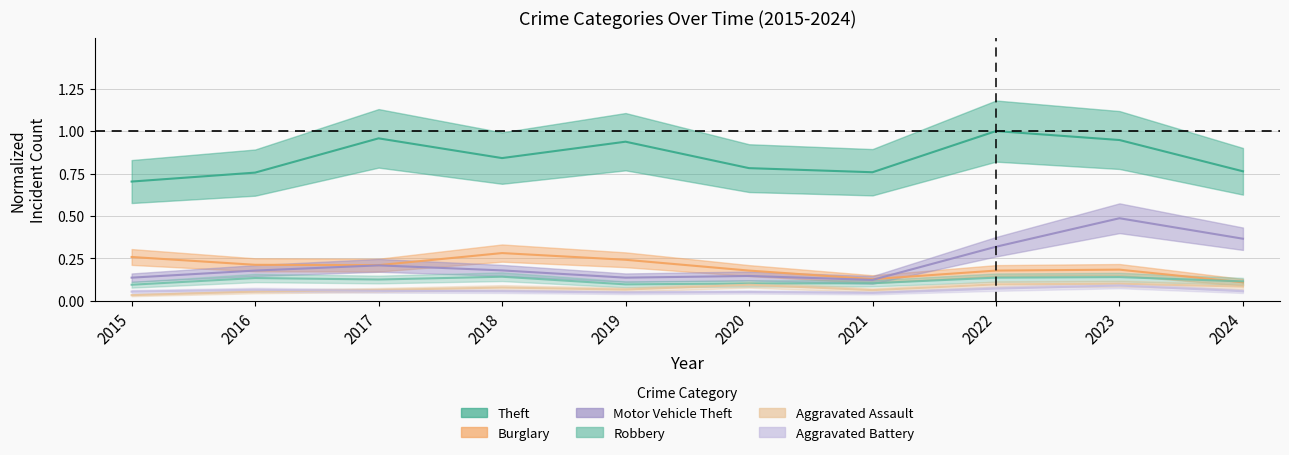

At which category is the sum across all series the highest?

2023